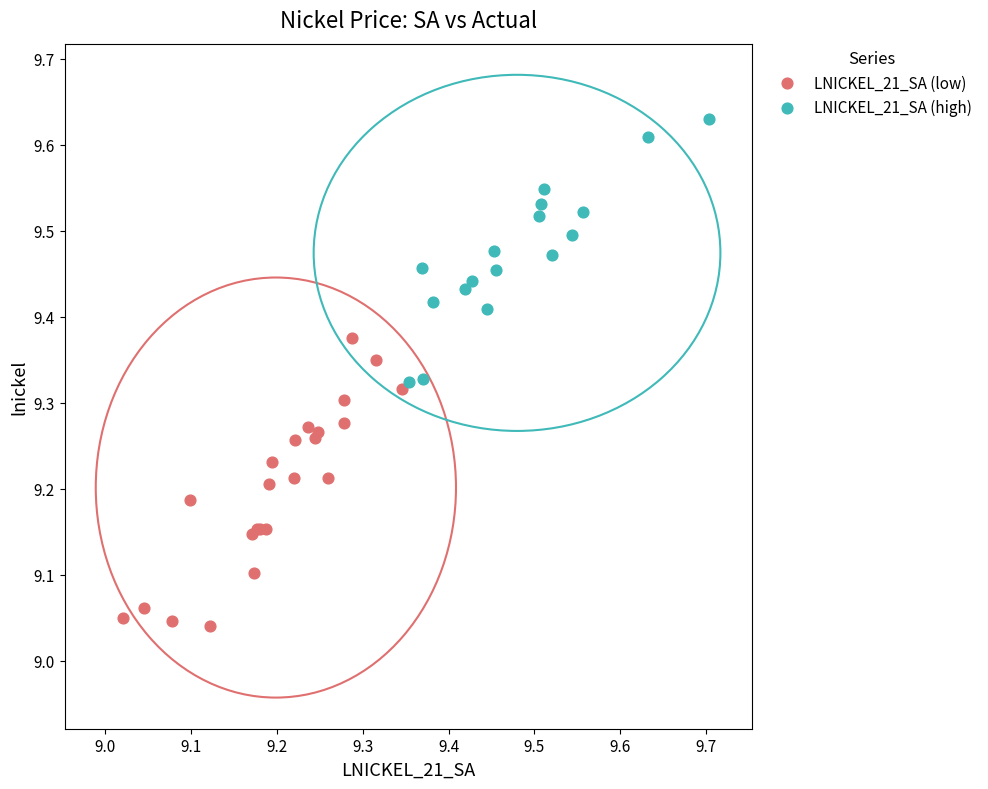

Which series reaches the maximum Y coordinate?

LNICKEL_21_SA (high)